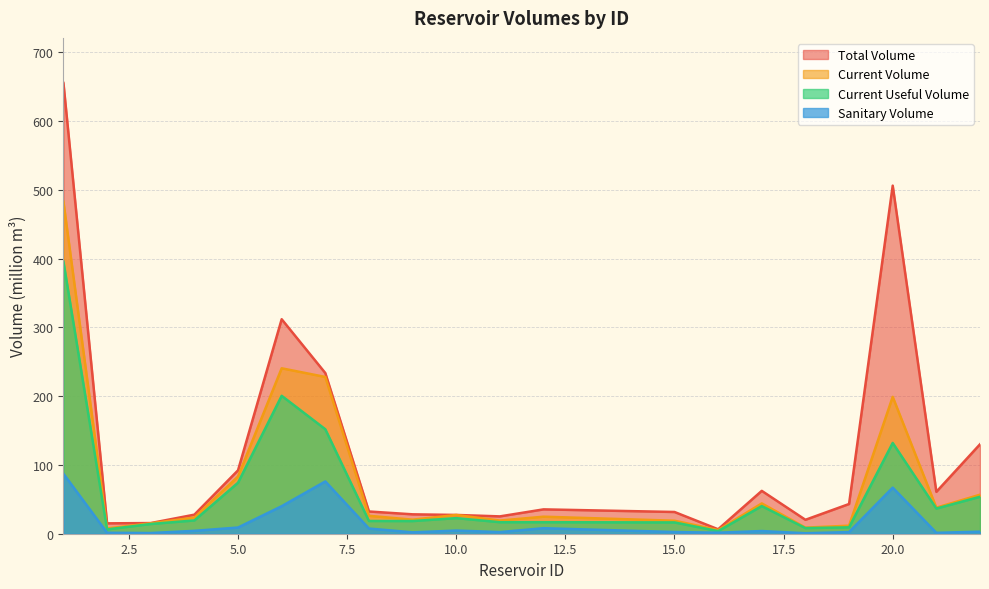

In sanitary_volume, how many points are higher than both neighbors (excluding endpoints)?

5